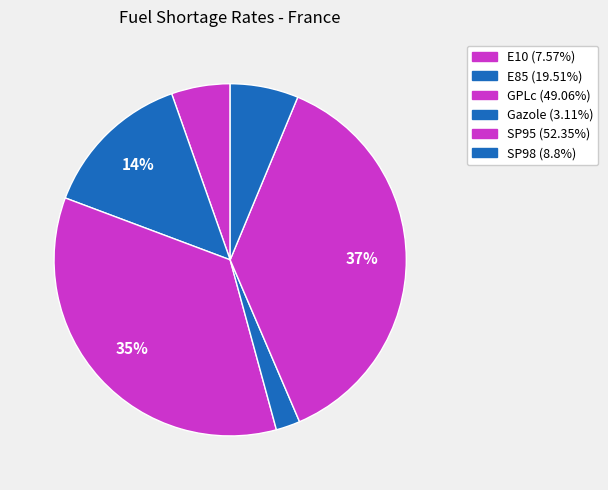

Is the sum of SP95 and E85 greater than half?

Yes